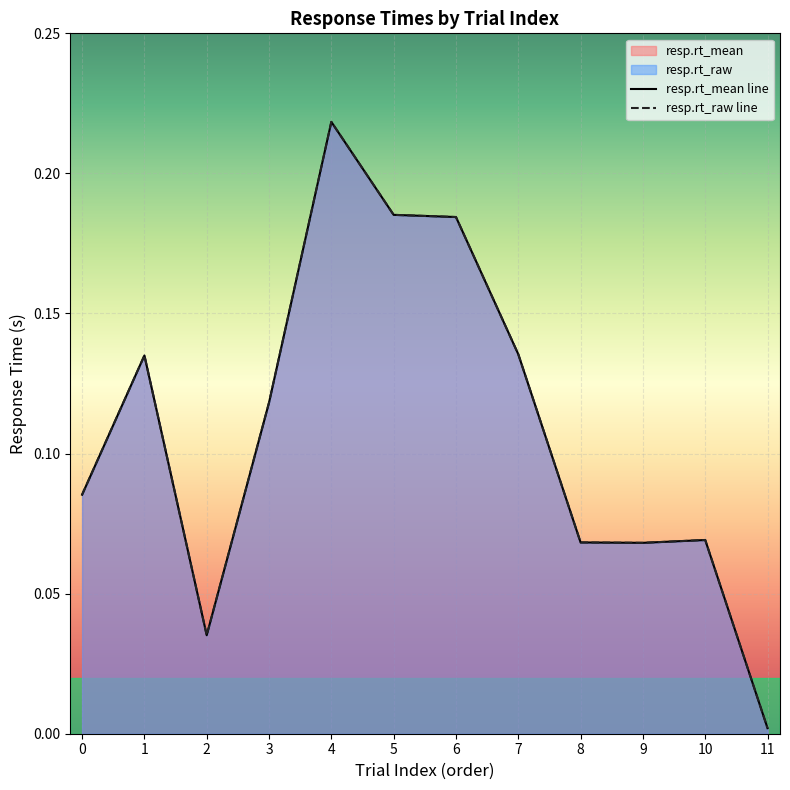

True or false: resp.rt_mean line has more than 1 interior local peaks.

True